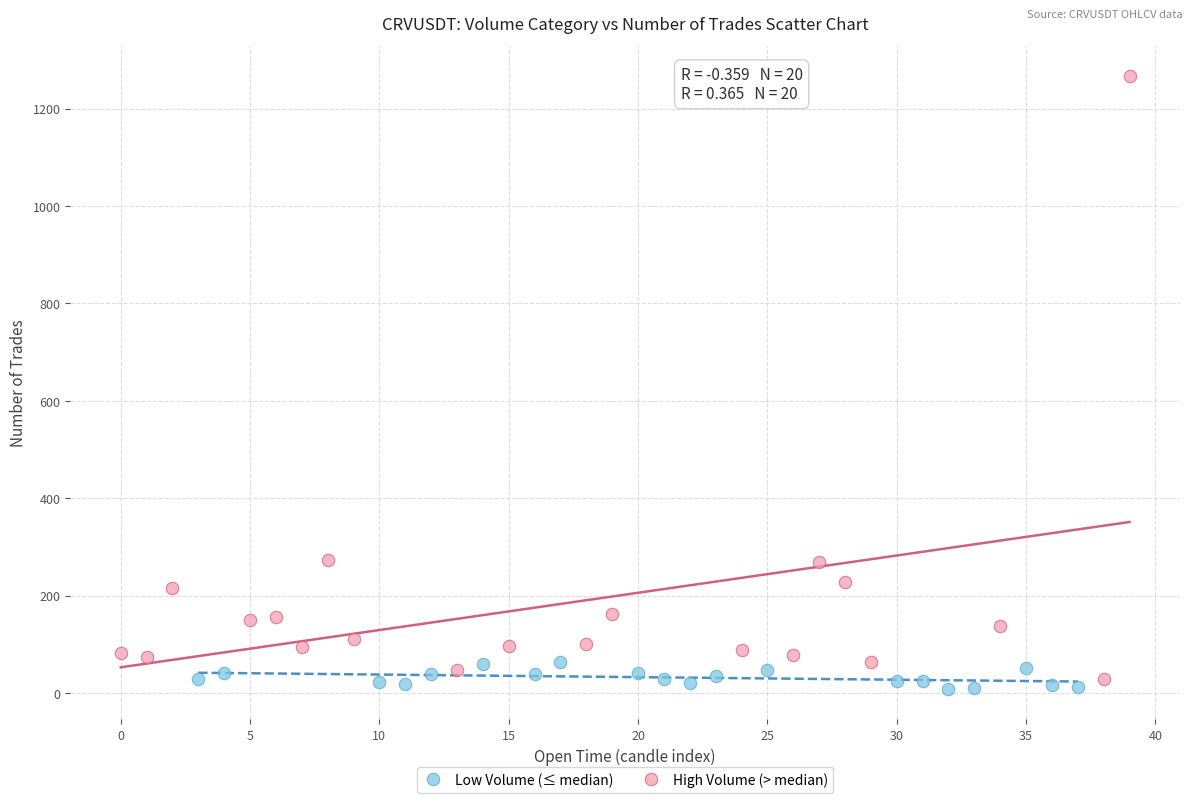

Which series reaches the maximum Y coordinate?

High Volume (> median)